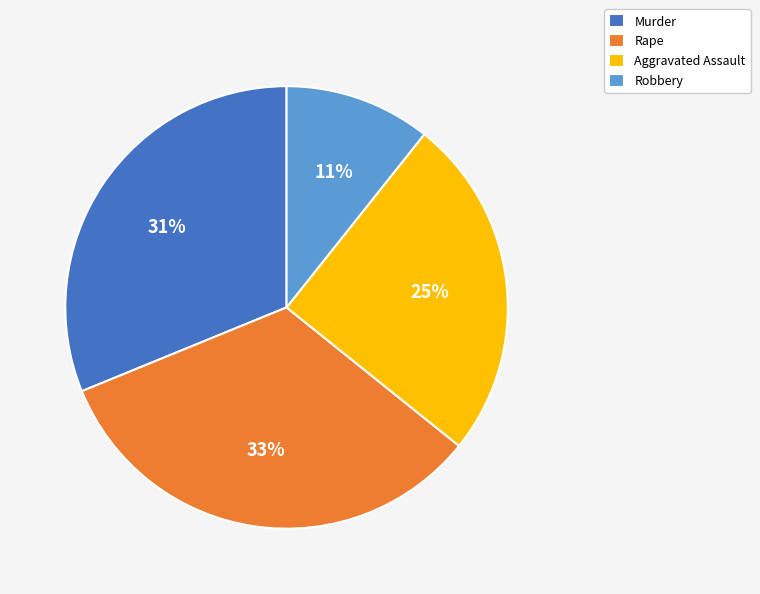

Rank the categories by value from highest to lowest.

Rape, Murder, Aggravated Assault, Robbery